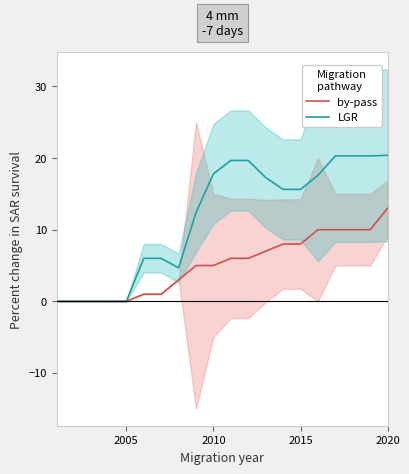

Which category has the highest value in the by-pass series?

2020